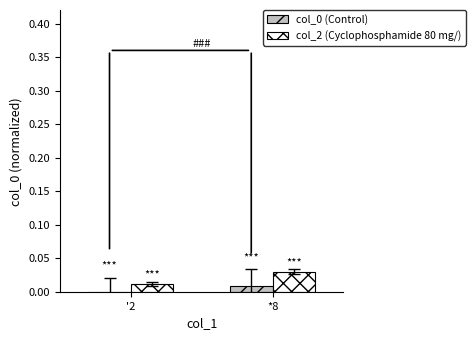

At which category is the sum across all series the highest?

*8